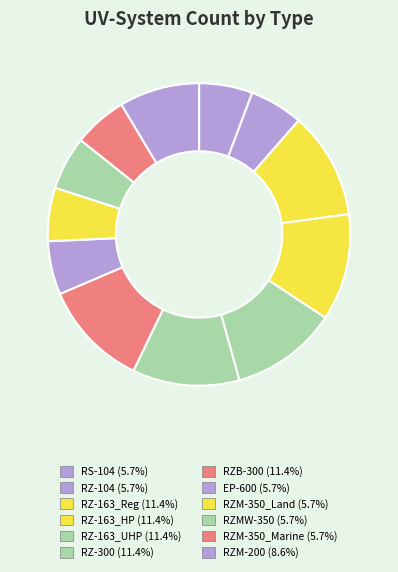

What percentage is the RZM-350_Land slice, to the nearest percent?

6%